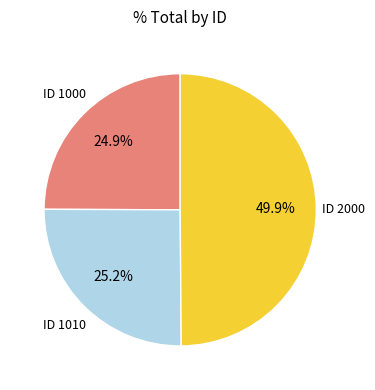

What is the largest slice in the pie chart?

ID 2000